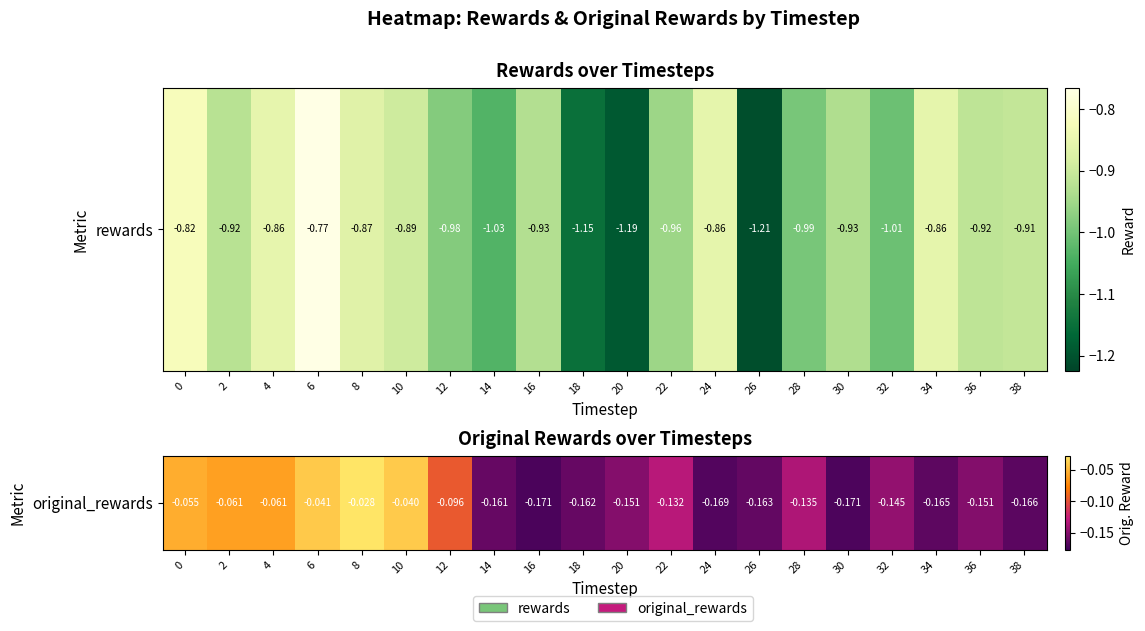

How many categories are shown in the chart?

20